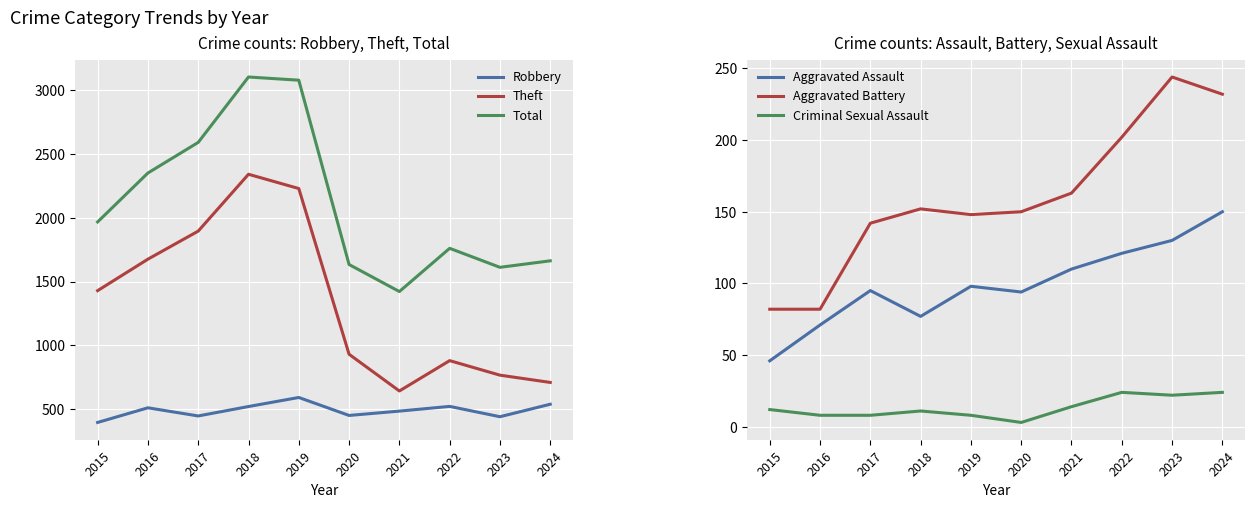

Reading right to left, transcribe all the data shown in this chart.

Robbery: 538	440	521	484	450	591	520	446	510	395
Theft: 709	766	880	642	930	2230	2342	1896	1676	1429
Total: 1663	1612	1761	1422	1634	3080	3105	2592	2352	1968
Aggravated Assault: 150	130	121	110	94	98	77	95	71	46
Aggravated Battery: 232	244	202	163	150	148	152	142	82	82
Criminal Sexual Assault: 24	22	24	14	3	8	11	8	8	12